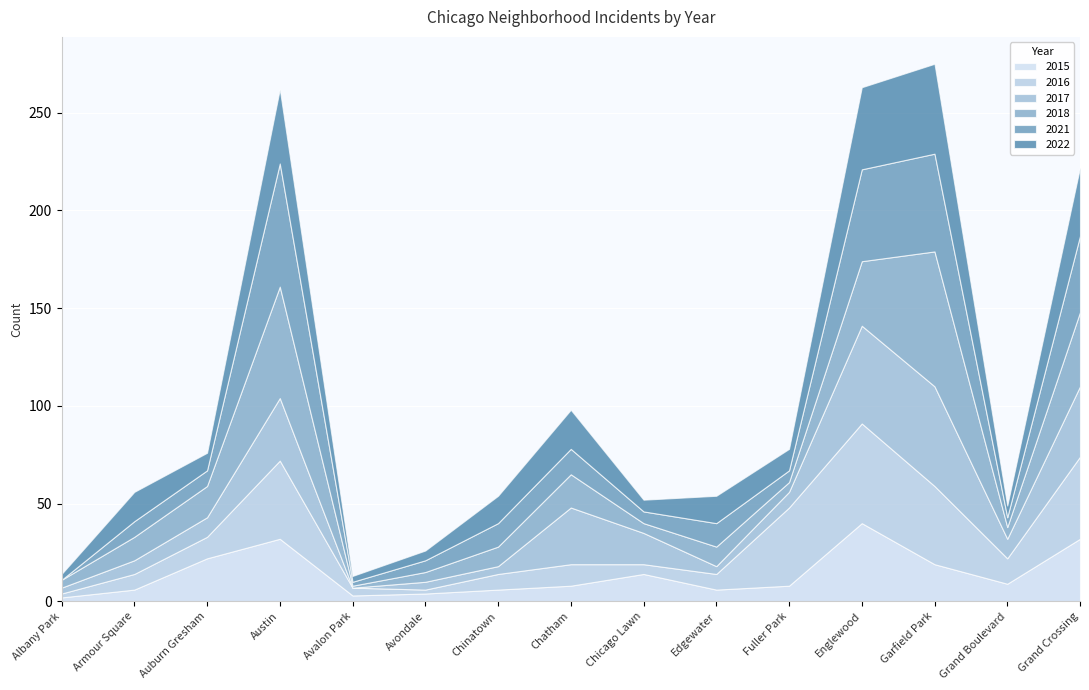

At how many categories does at least one series exceed 27?

6